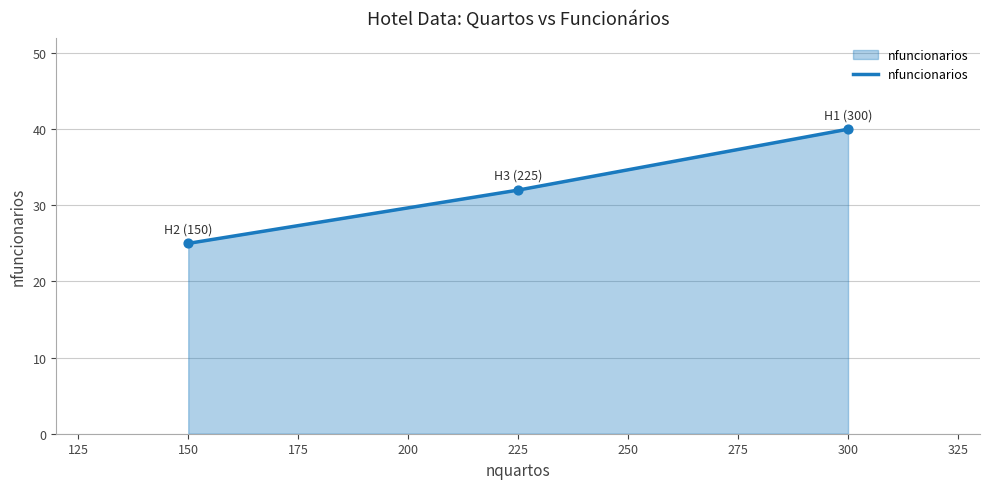

What is the change in value from 225 to 300?

+8